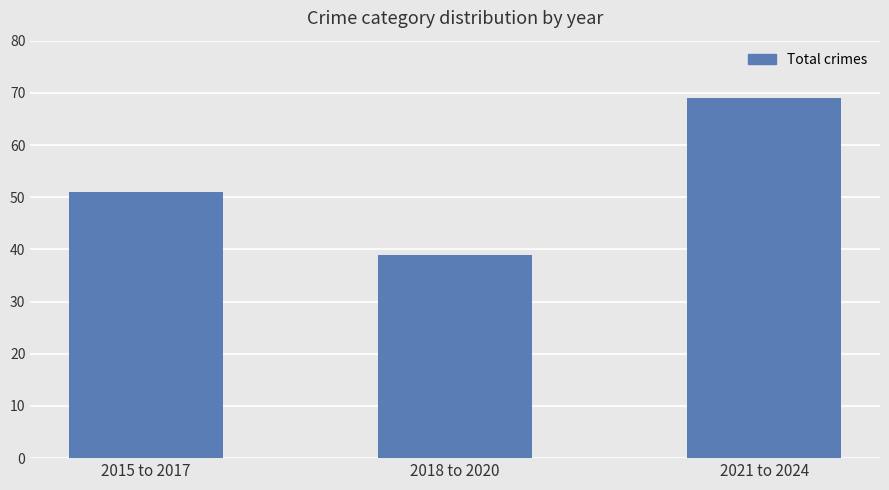

The chart shows a value of 60 at 2018 to 2020. True or false?

False